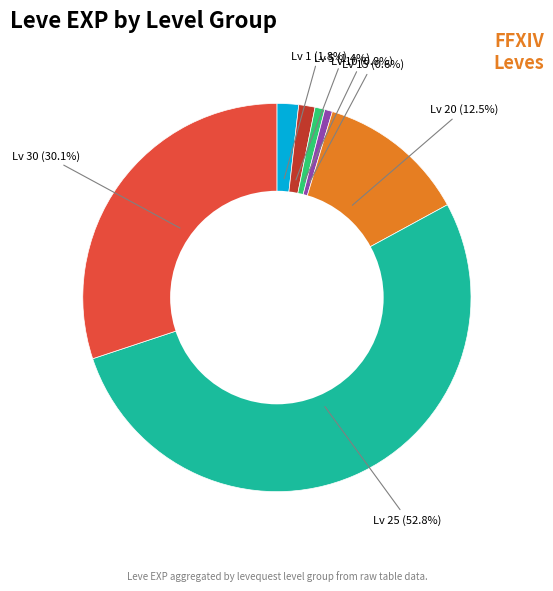

Which category has the biggest portion of the pie?

Lv 25